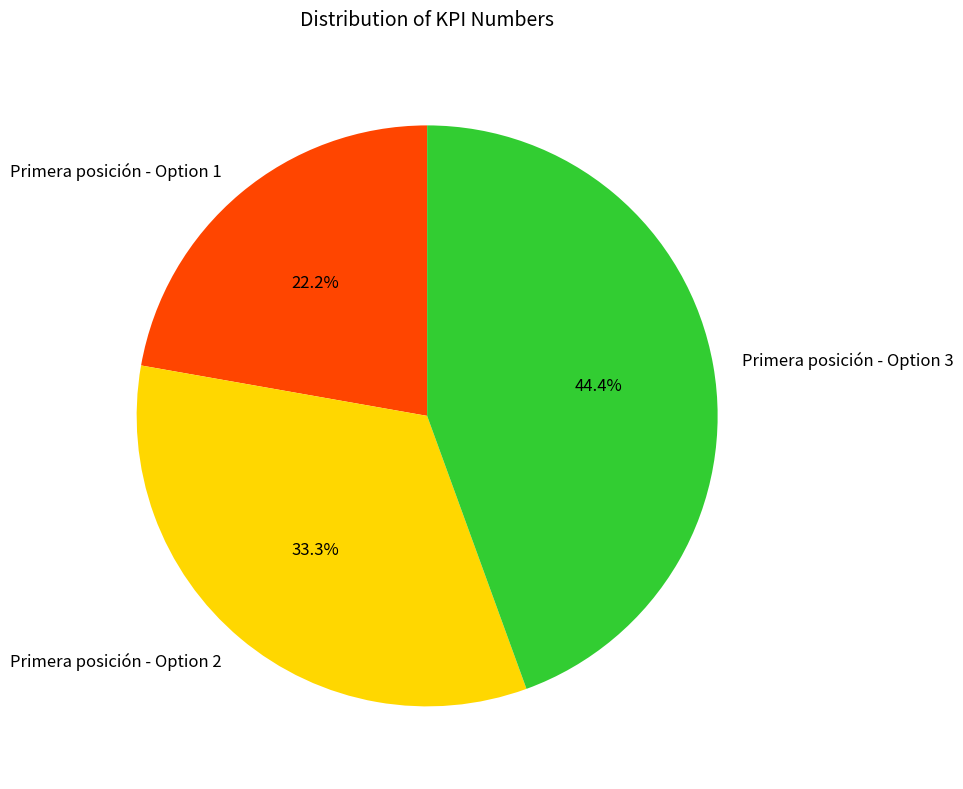

Count the number of slices in the pie.

3